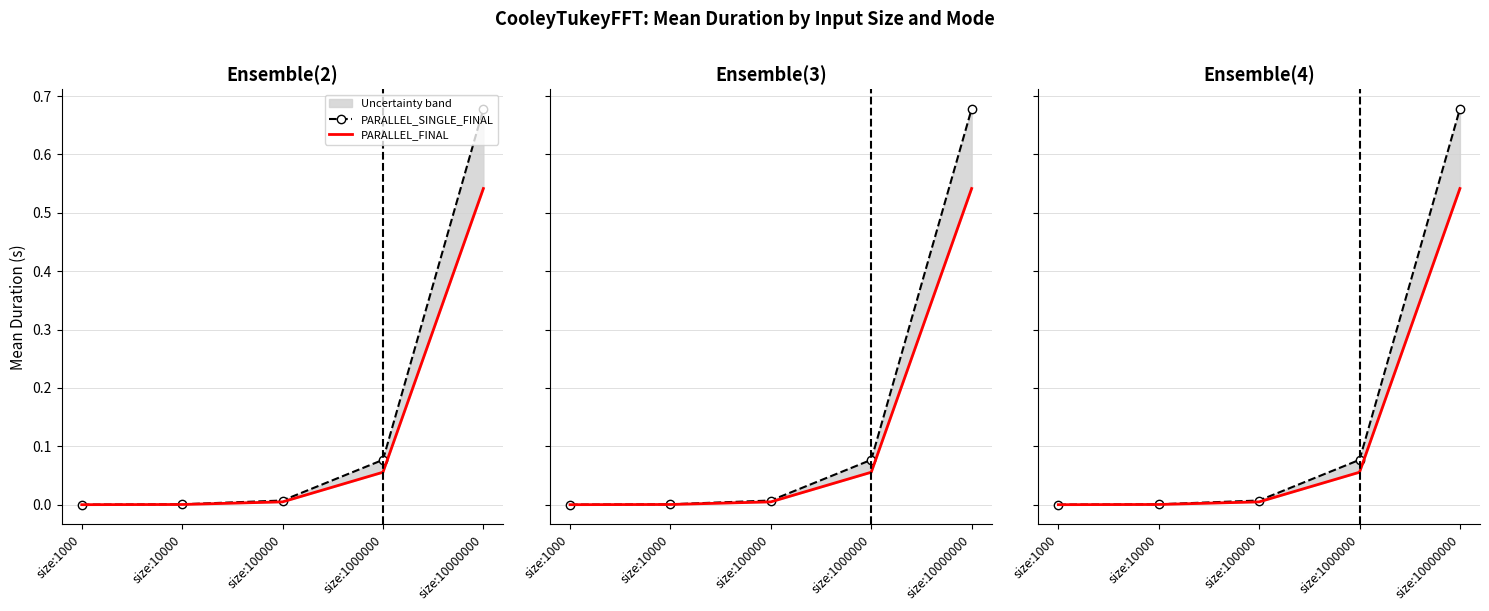

True or false: PARALLEL_SINGLE_FINAL has more than 2 interior local peaks.

False